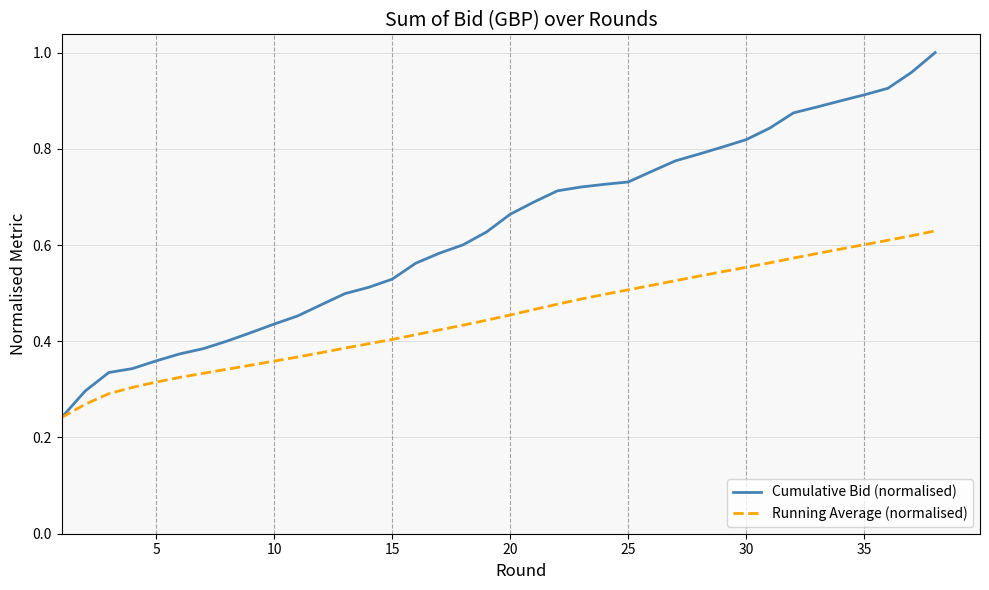

Which series has the largest total across all categories?

Cumulative Bid (normalised)